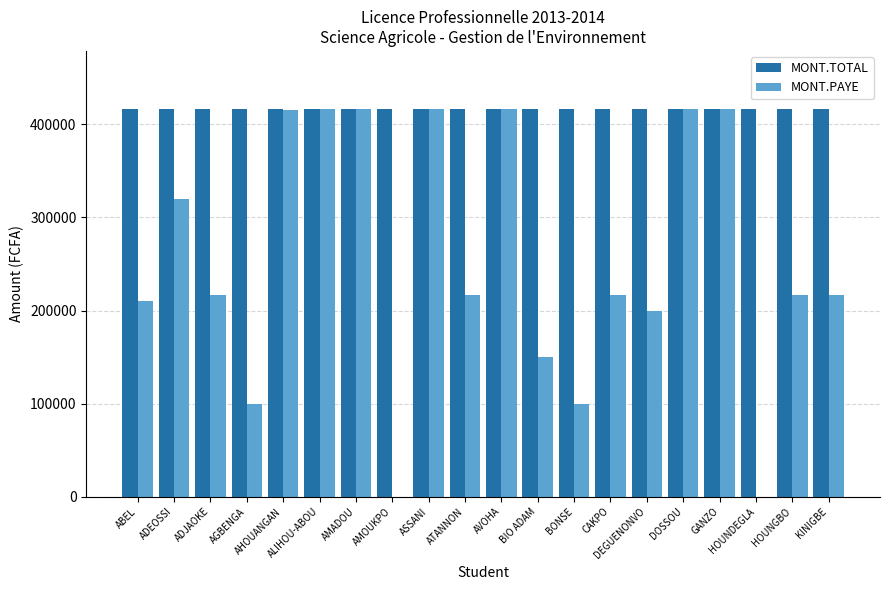

Is it true that MONT.PAYE equals 293154 at ATANNON?

False